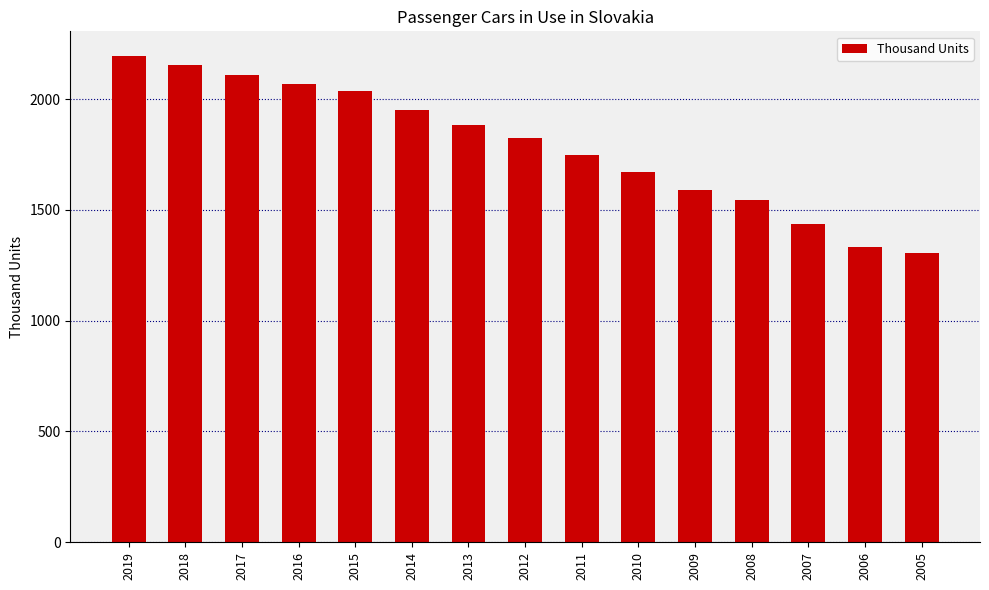

The value at 2016 is 2065.9. True or false?

True